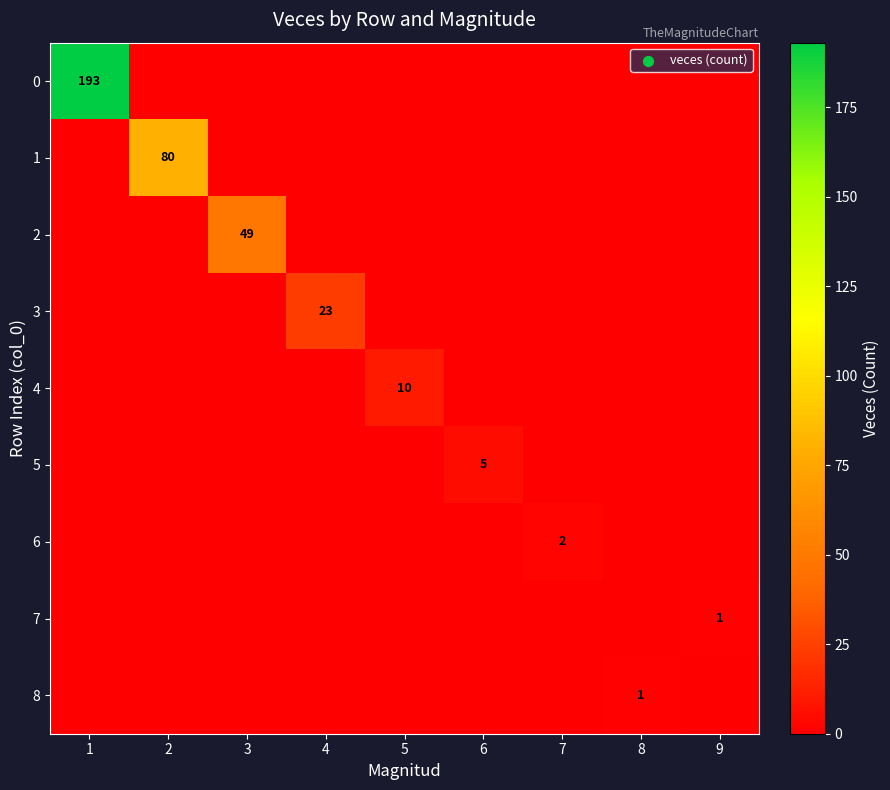

Which series changed the most between 2 and 3?

1